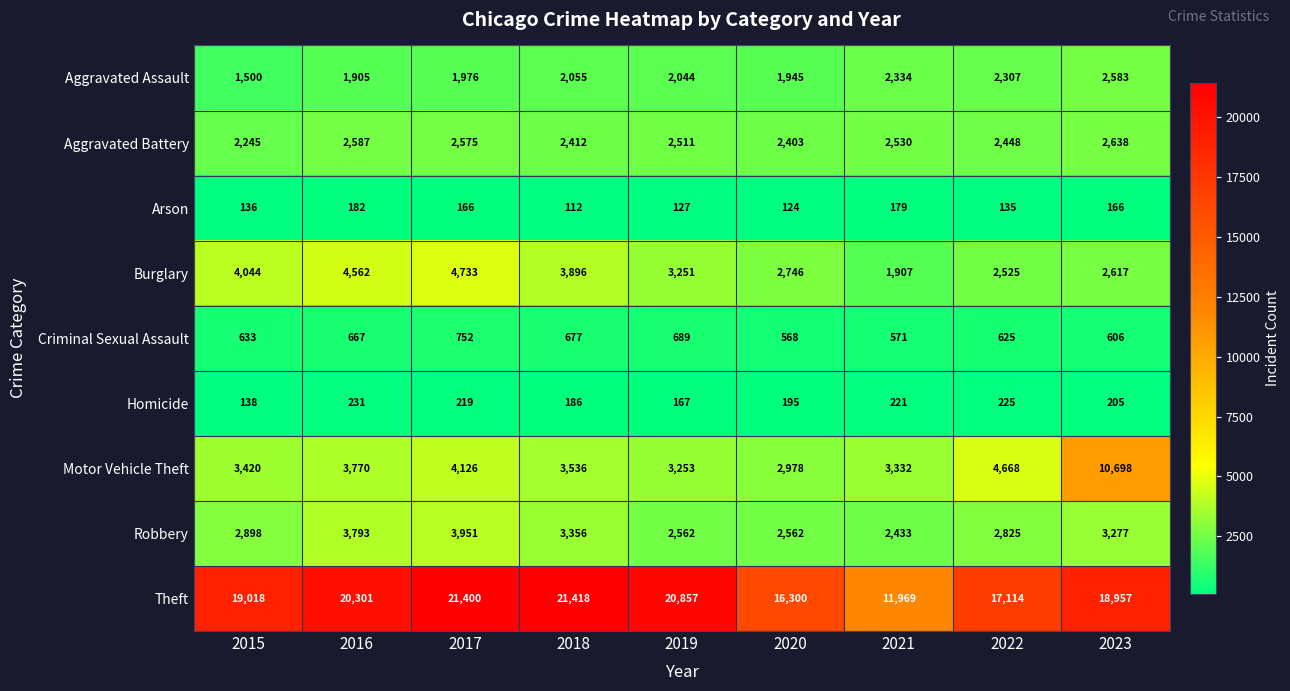

Where is Burglary nearest to the value 3320?

2019